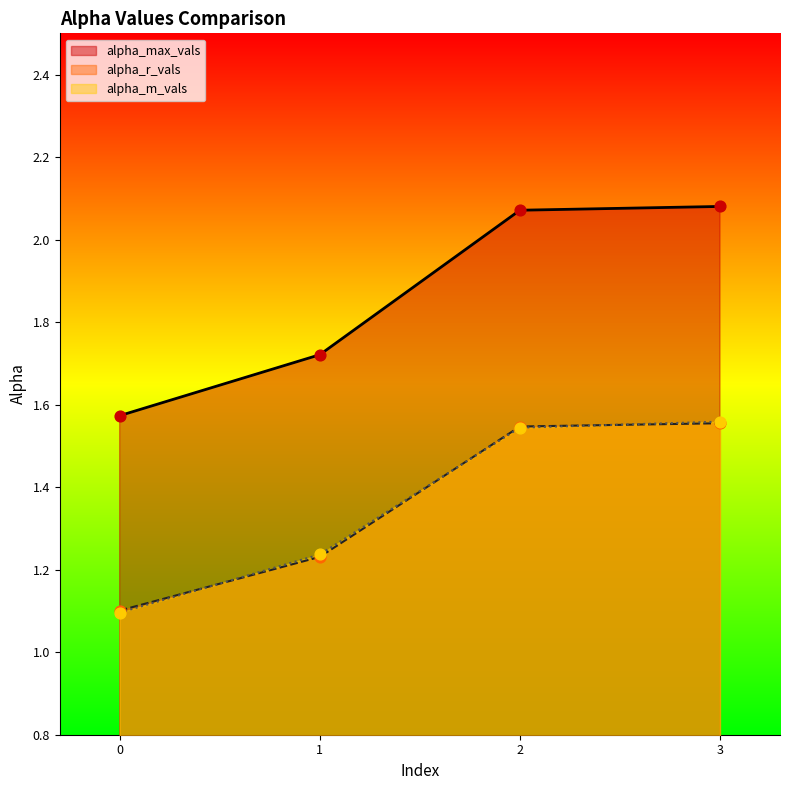

Which series has the largest total across all categories?

alpha_max_vals